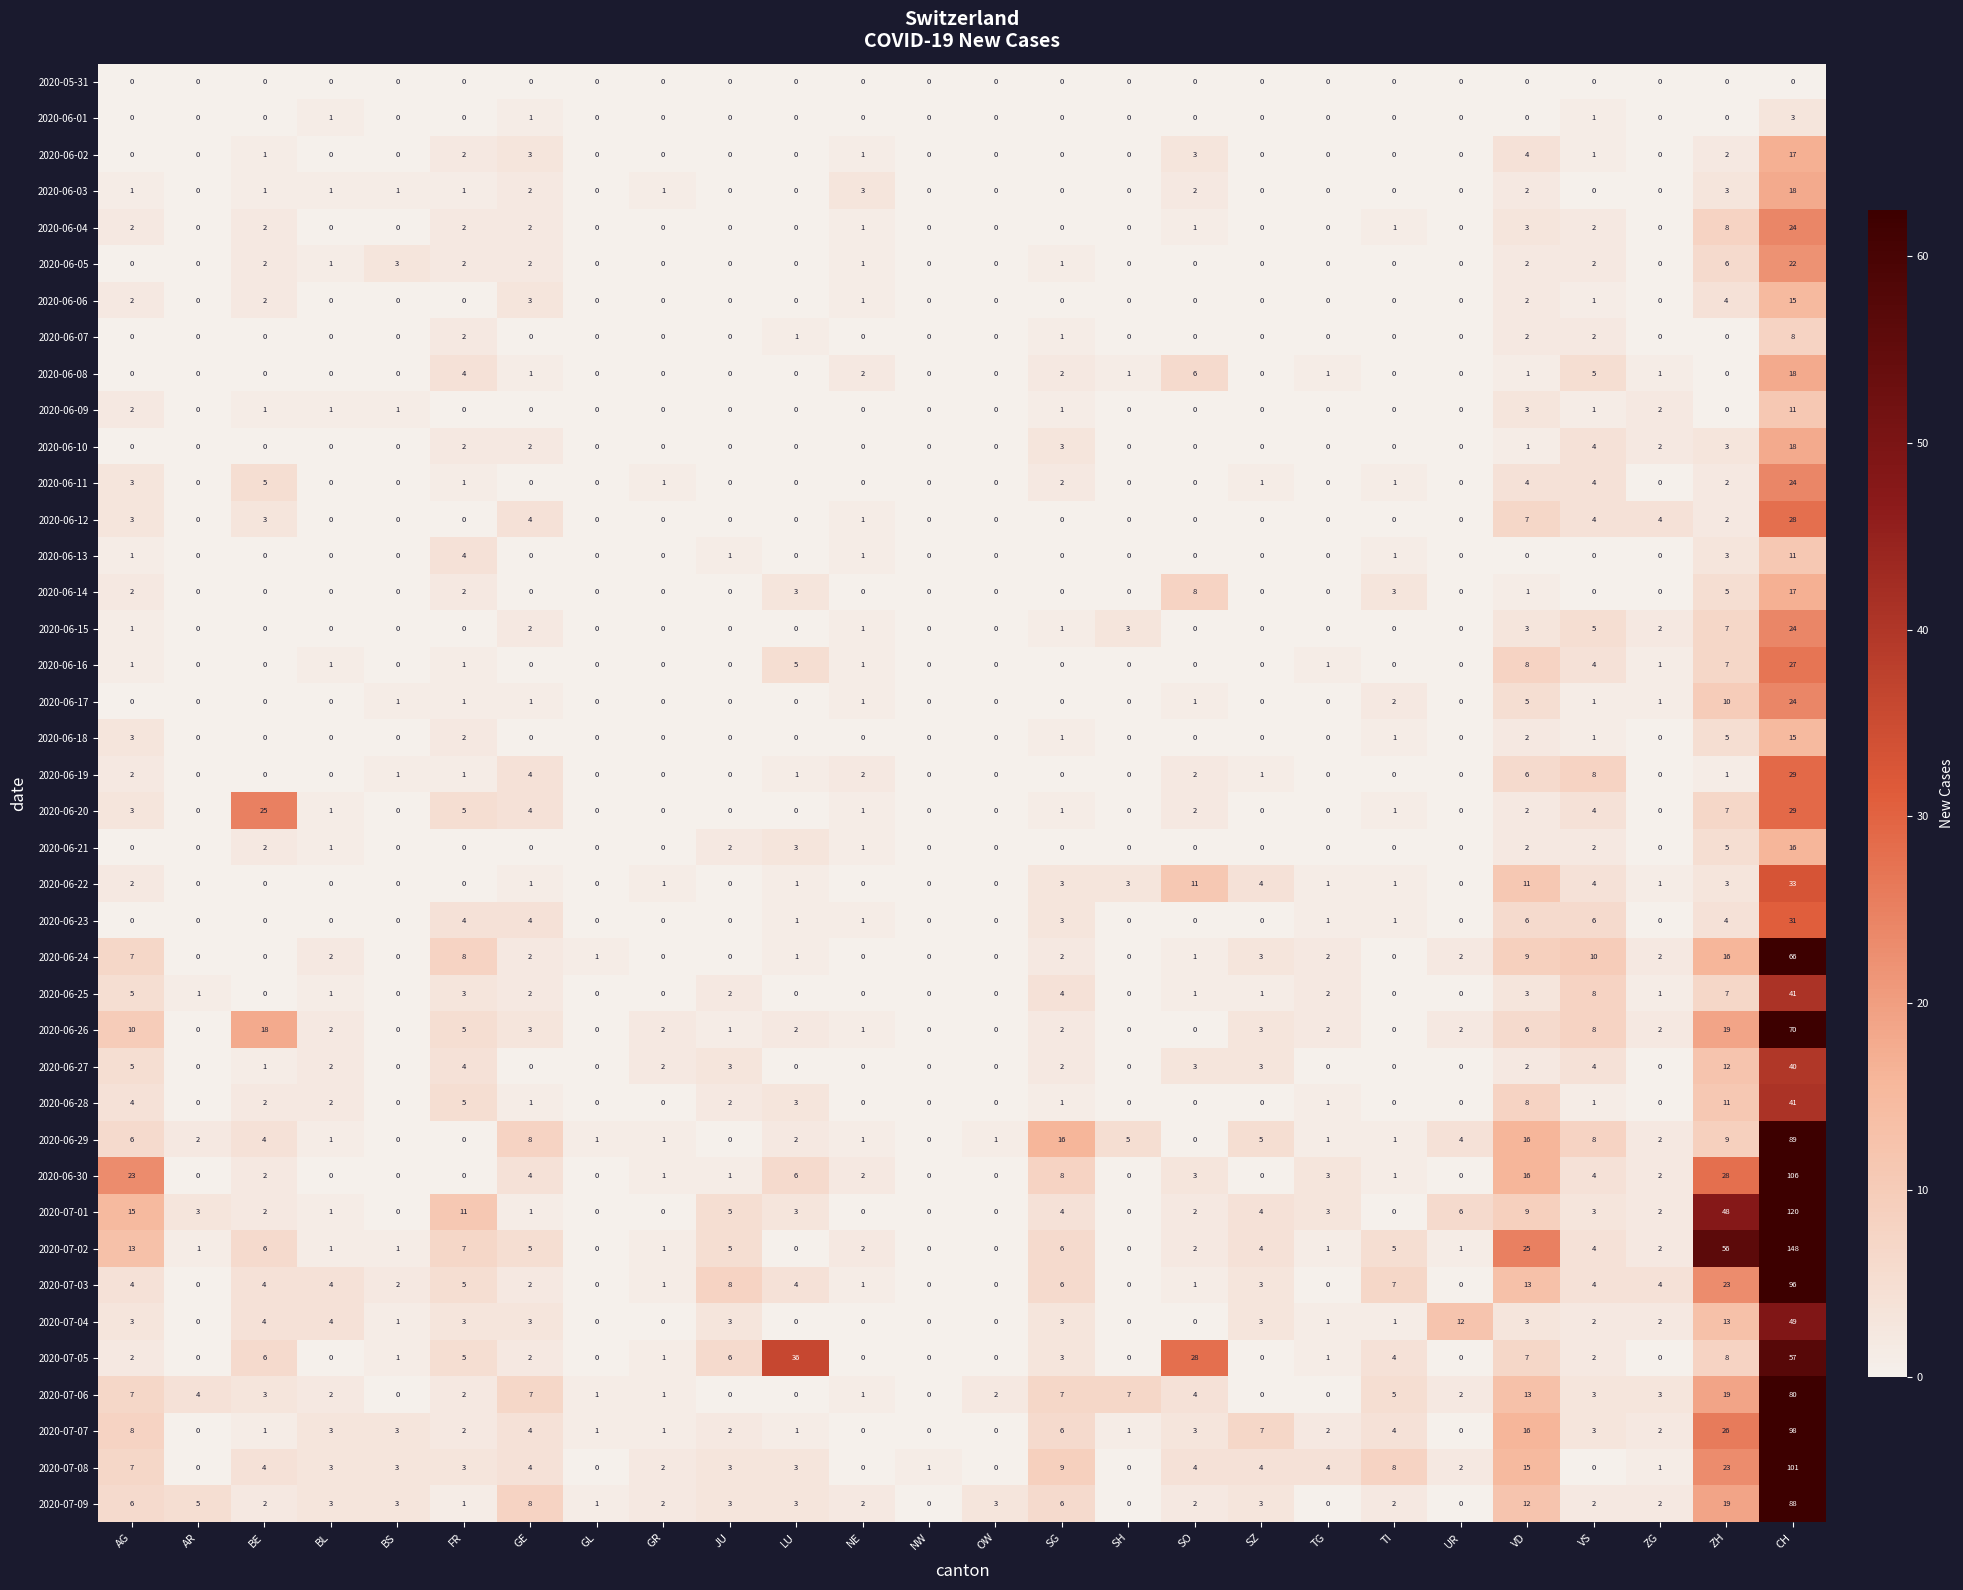

The 2020-06-29 series shows 2 at LU. True or false?

True